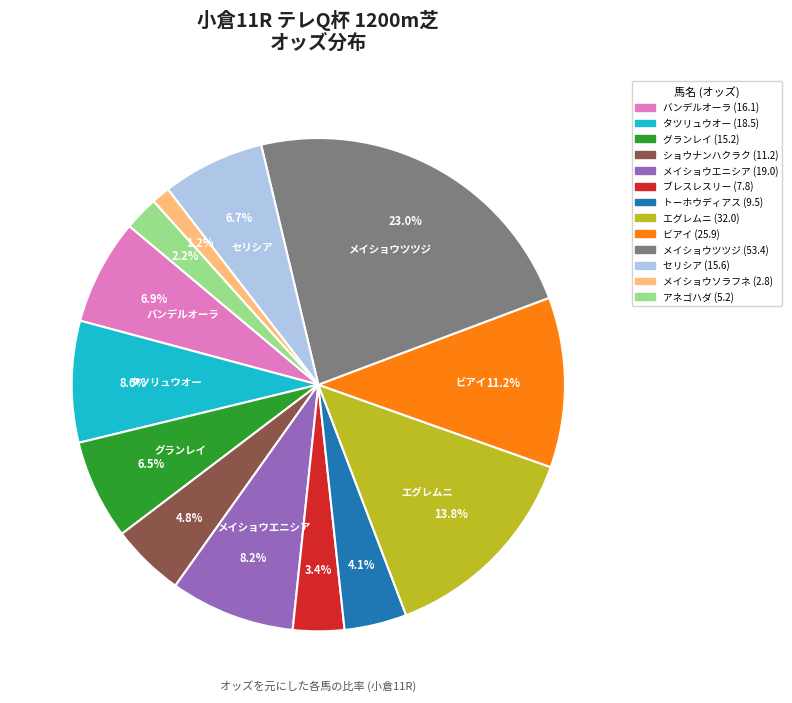

To the nearest percent, what is the average slice percentage?

8%